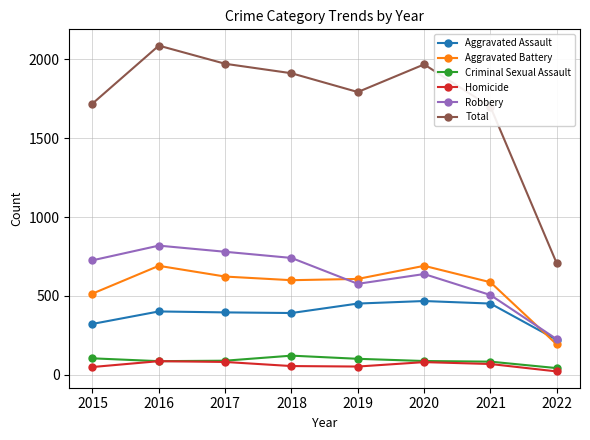

How many data points does each series have?

8